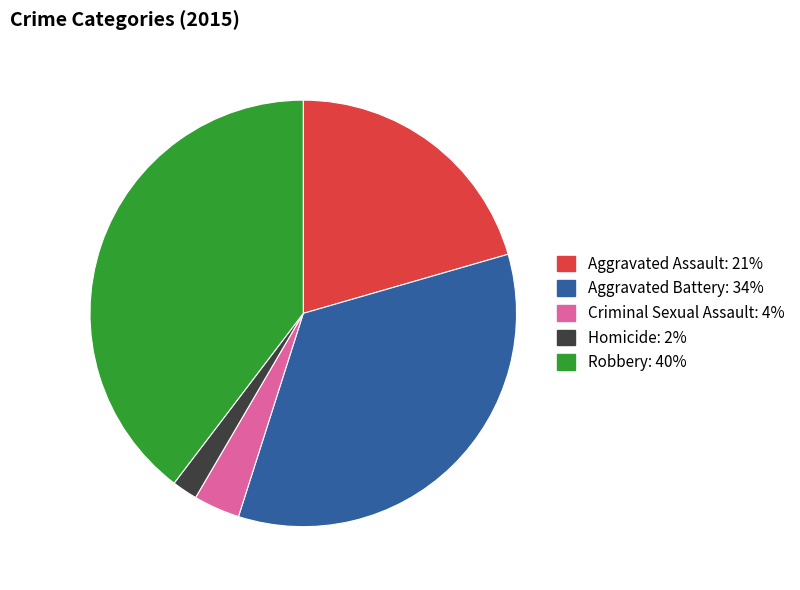

Count the number of slices in the pie.

5